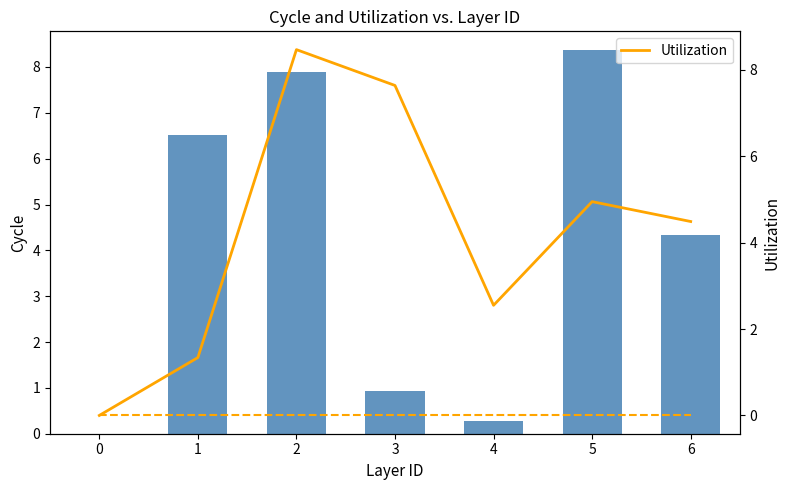

Reading right to left, list all the values displayed in this chart.

x: 6=4.3	5=8.4	4=0.3	3=0.9	2=7.9	1=6.5	0=0.0
Utilization: 6=4.5	5=5.0	4=2.5	3=7.6	2=8.5	1=1.3	0=0.0
service_time: 6=0.0	5=0.0	4=0.0	3=0.0	2=0.0	1=0.0	0=0.0